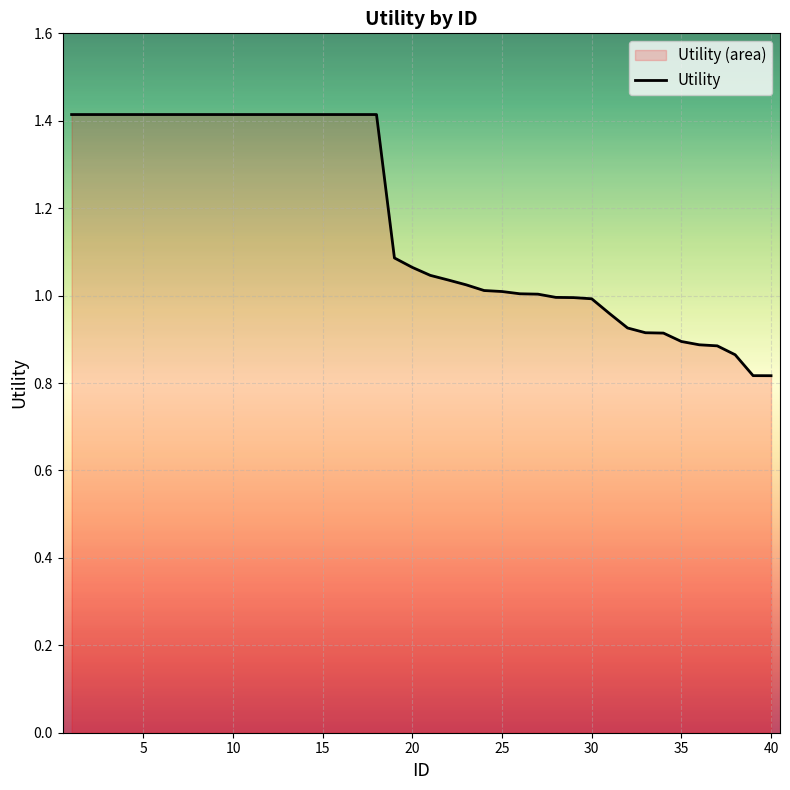

What is the greatest value displayed?

1.4